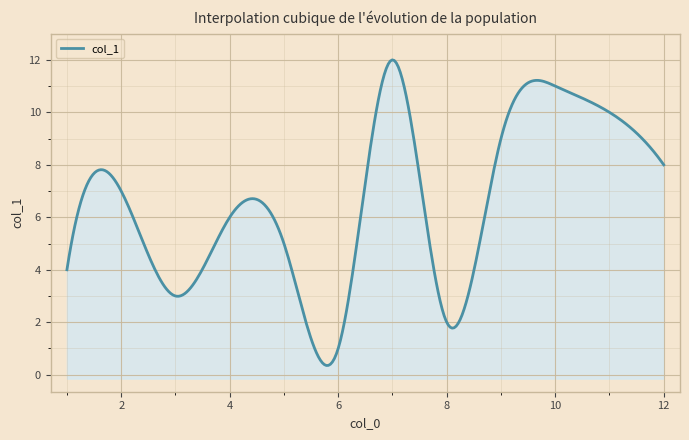

True or false: the data shows 1 at 6.

True